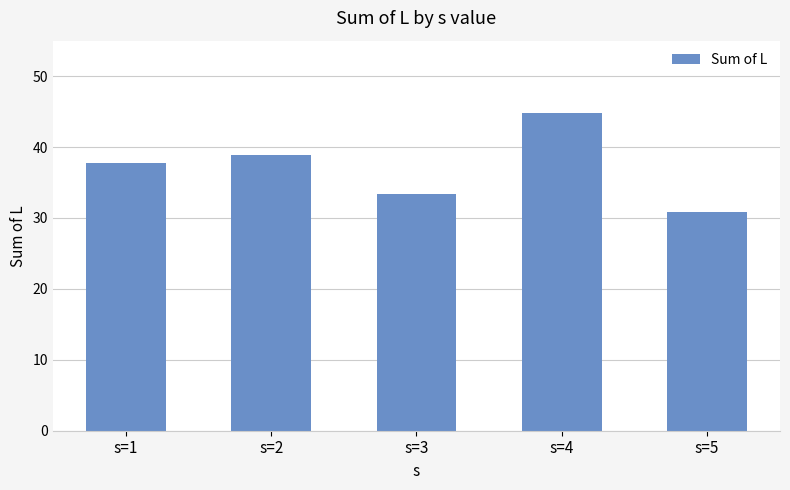

Reading left to right, what are all the values shown in this chart?

37.7	38.9	33.4	44.9	30.9